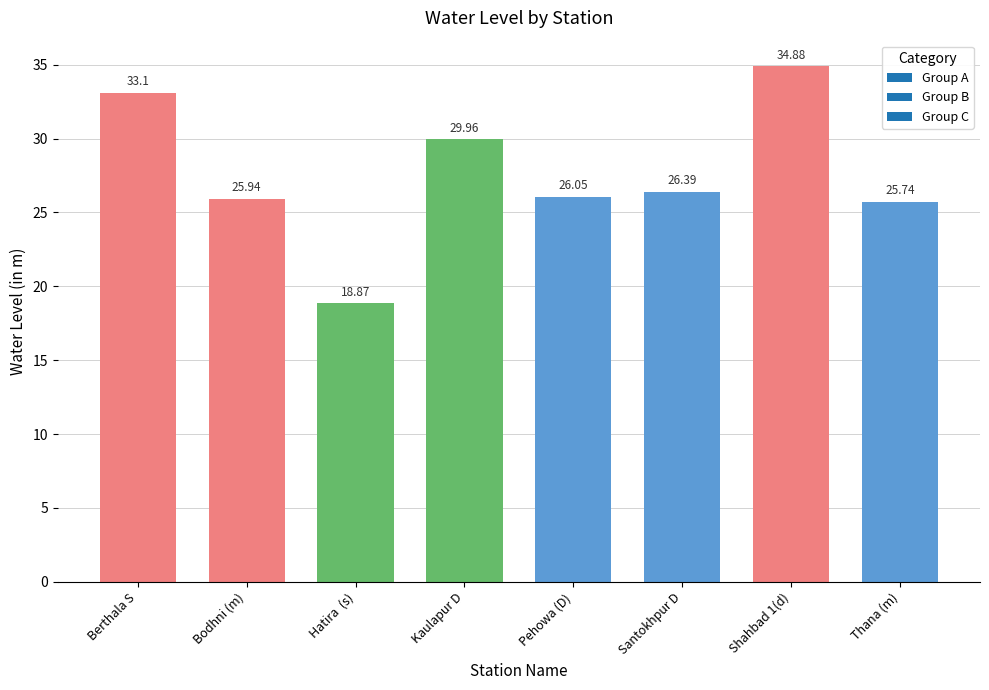

Which label corresponds to the smallest value in the chart?

Hatira  (s)